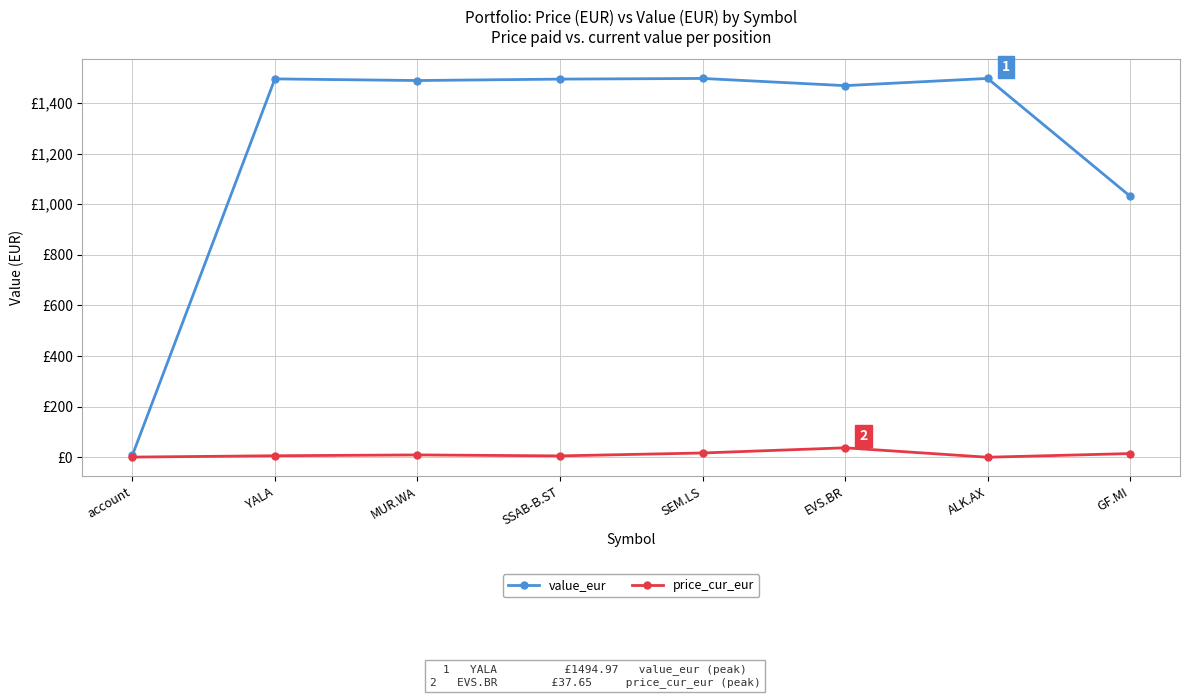

What are all the series names shown in the legend?

value_eur, price_cur_eur